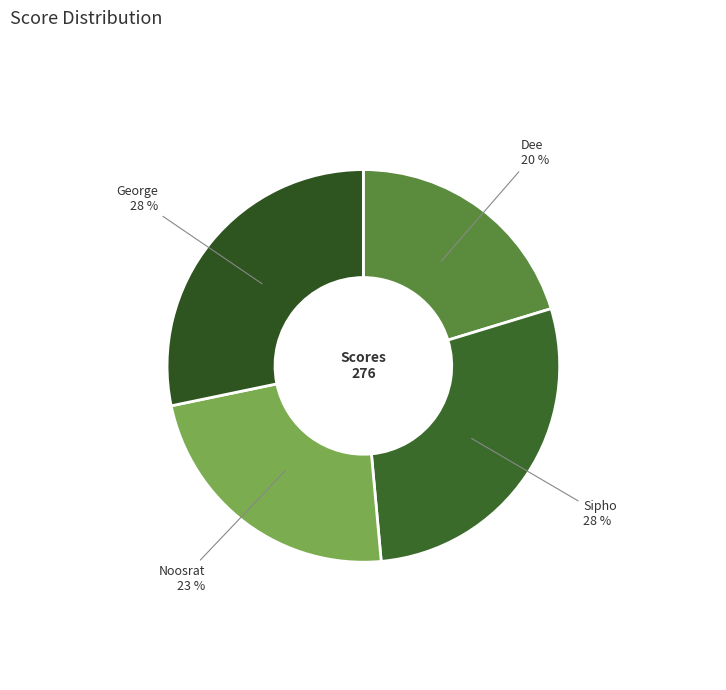

To the nearest percent, what is the average slice percentage?

25%